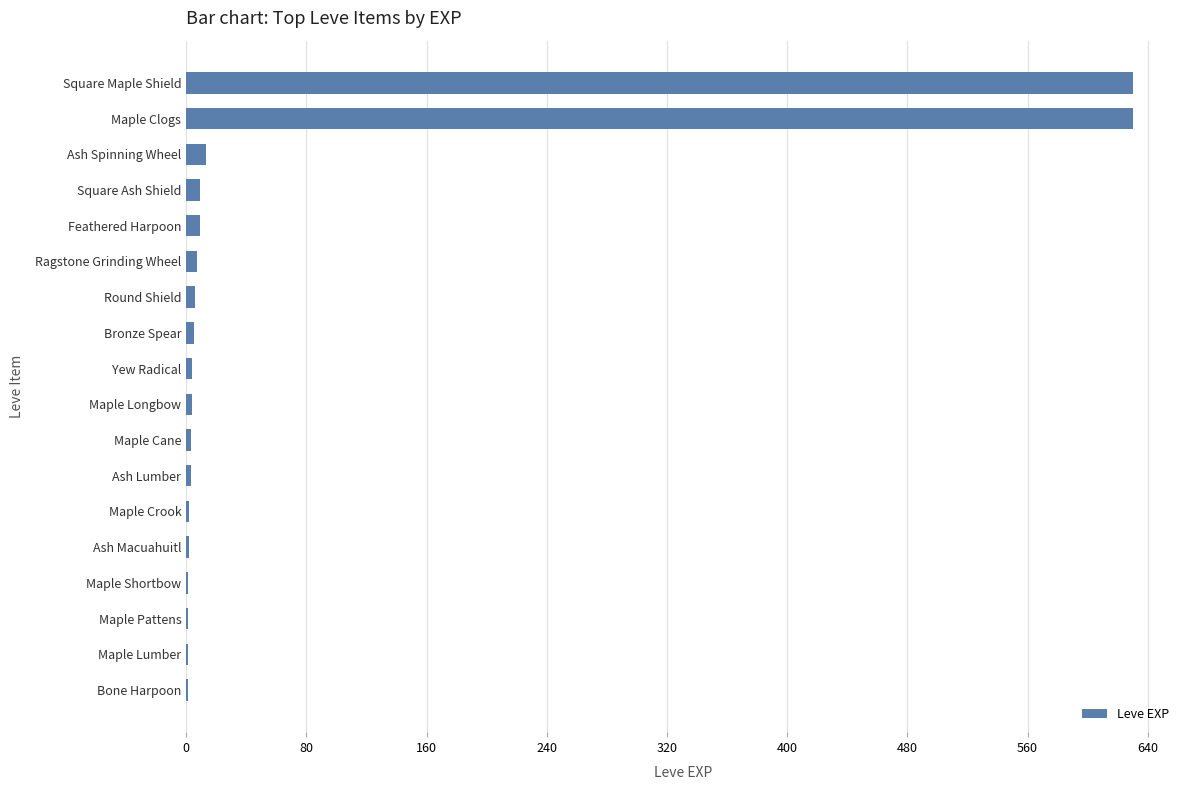

How many series are shown in this chart?

1